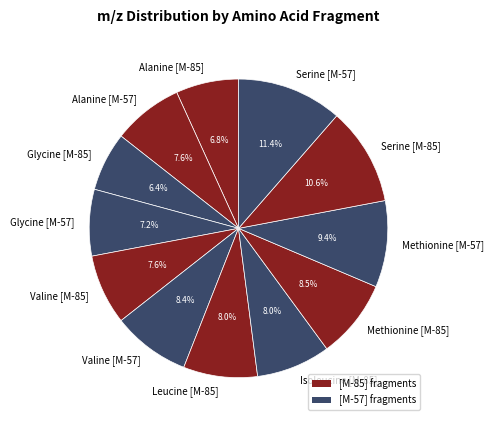

Approximately how many times larger is the value at Serine [M-85] compared to Methionine [M-57]?

1.1